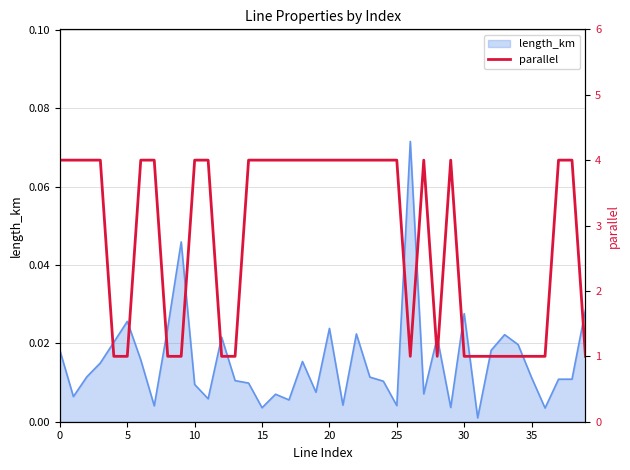

What is the average value?

3